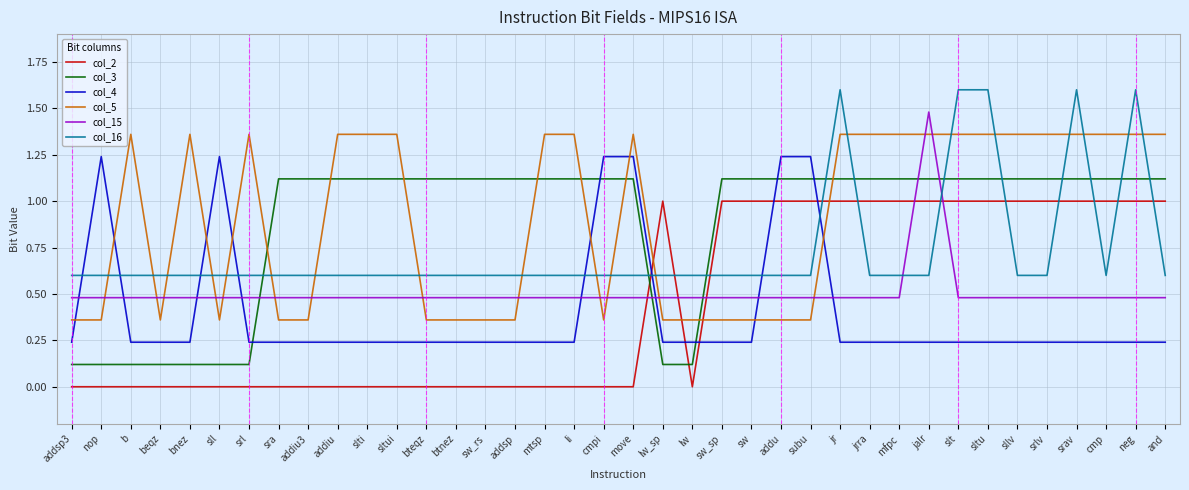

Which series changed the most between jrra and slt?

col_16